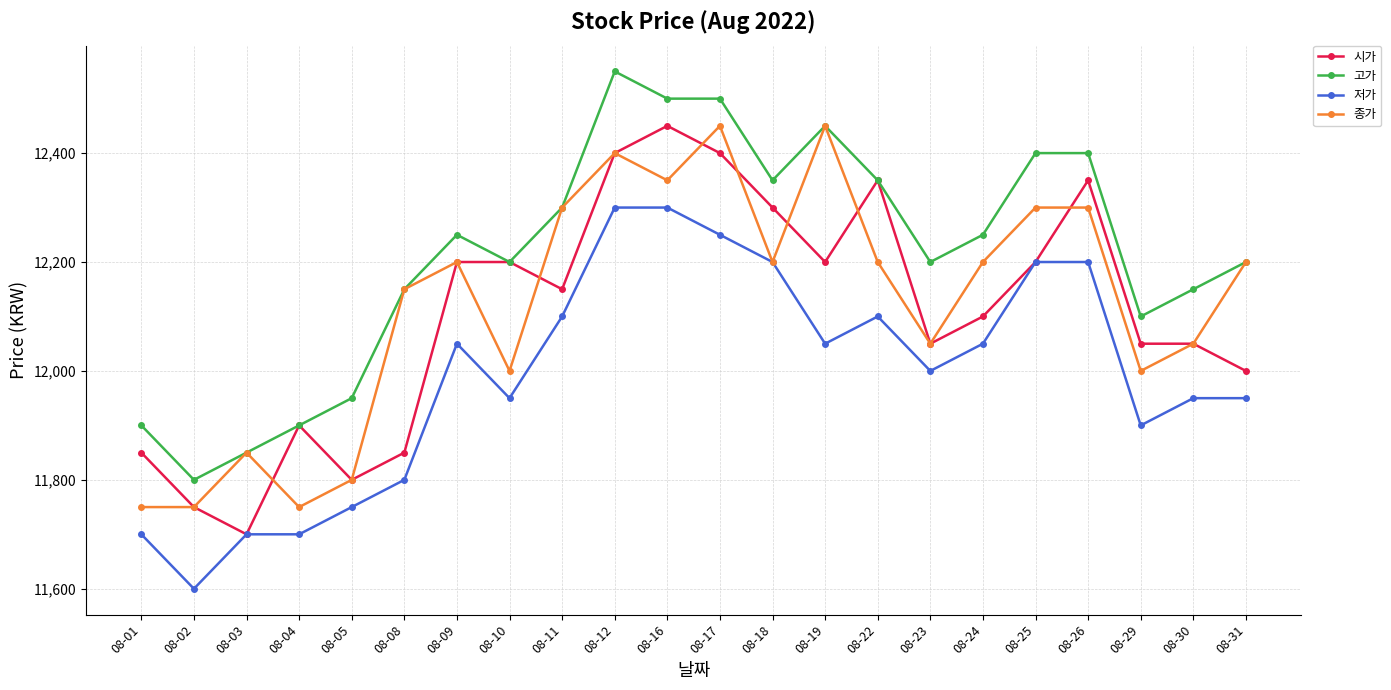

Is it true that 시가 equals 8357 at 08-24?

False